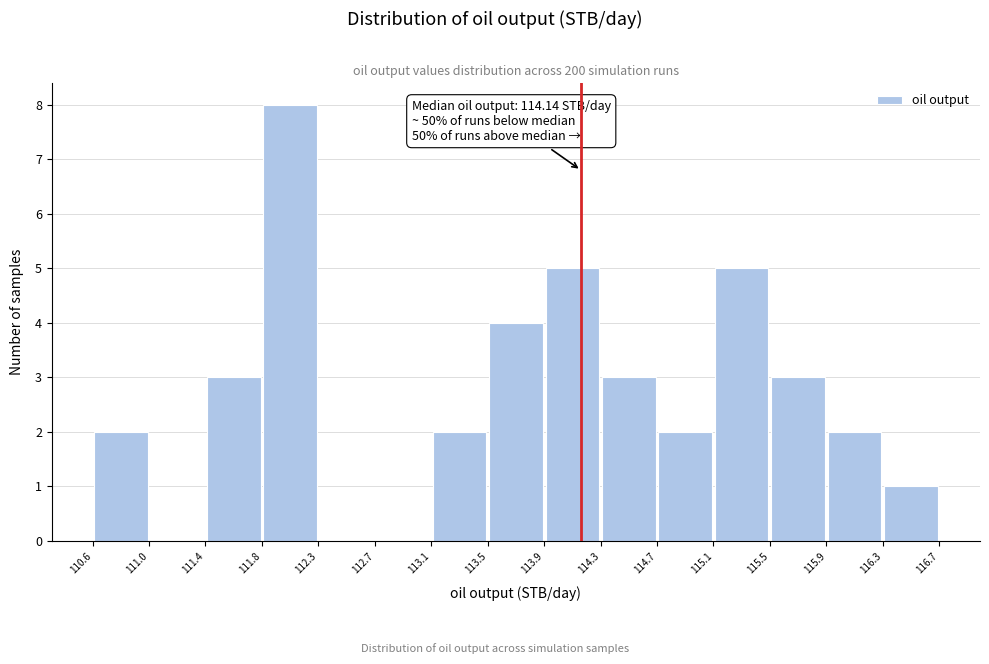

Which range on the x-axis has the tallest bar?

111.8 to 112.3